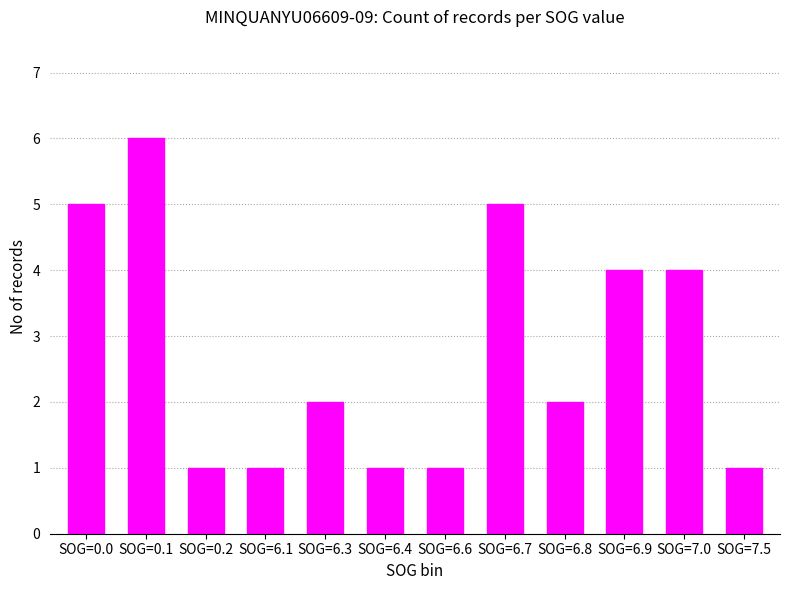

At which category does the chart reach its peak across all series?

SOG=0.1